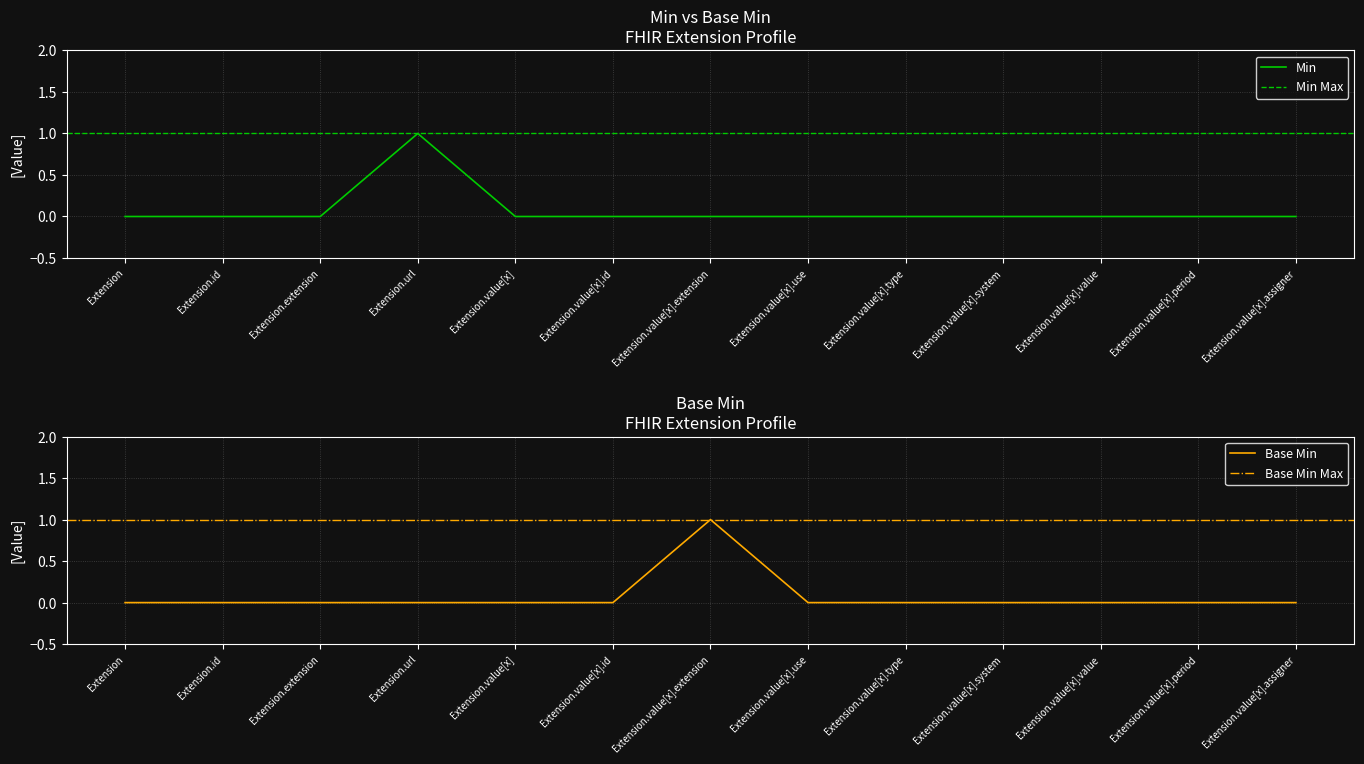

Which series has the largest range (max minus min)?

Min